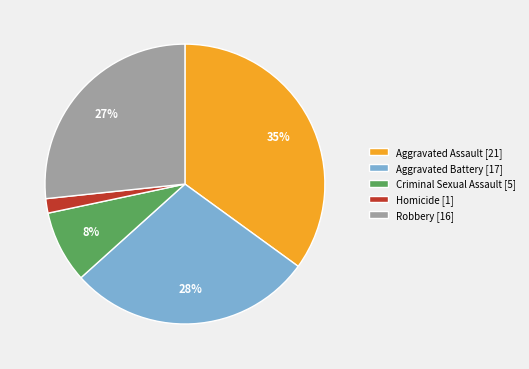

Which slice is the smallest?

Homicide